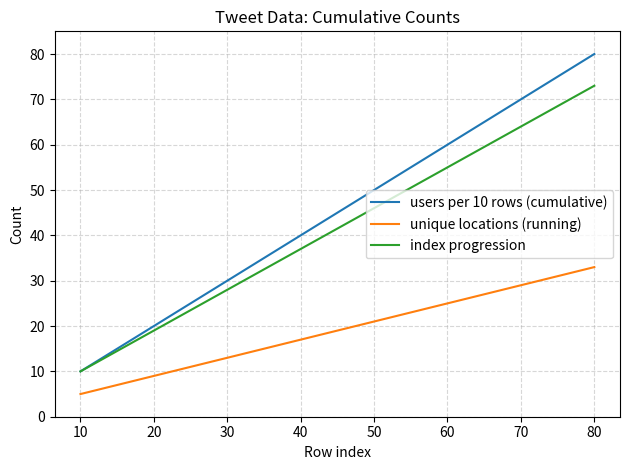

How many lines are shown in the chart?

3